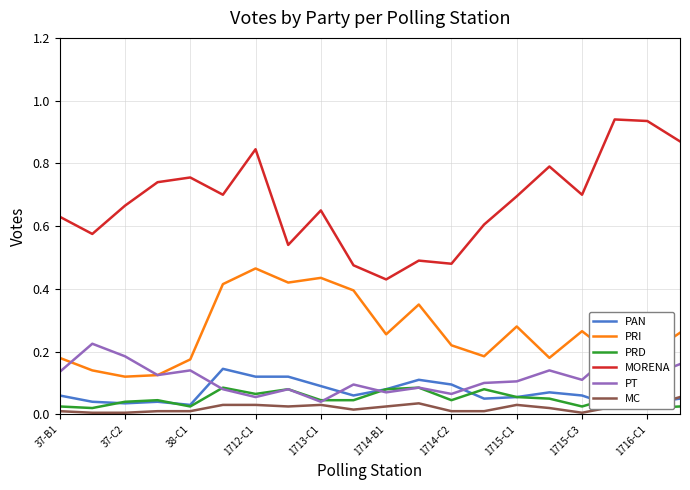

True or false: MC and PAN intersect in this chart.

True